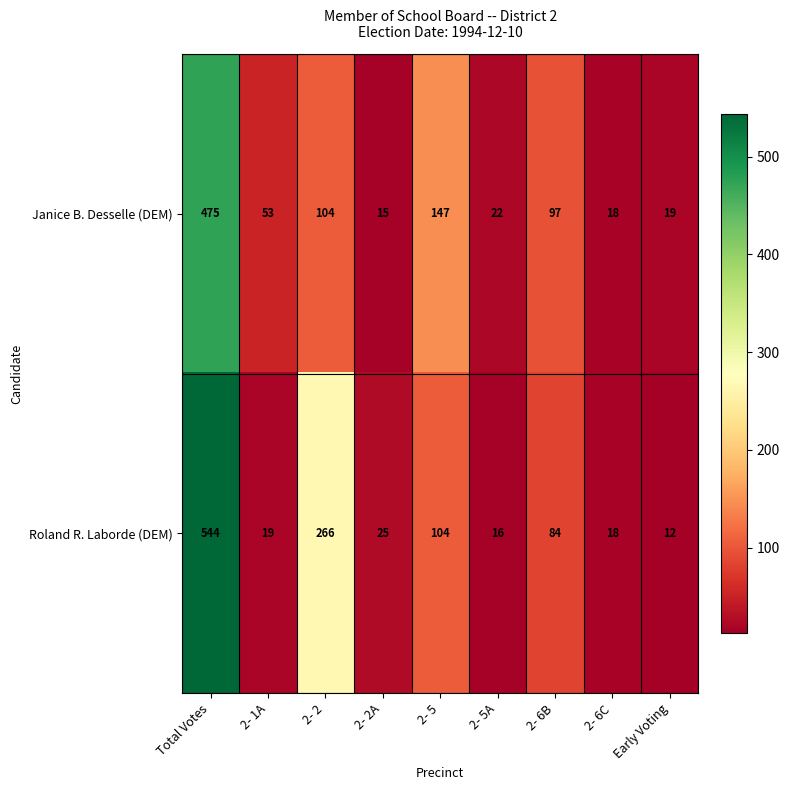

How many distinct data groups are displayed?

2